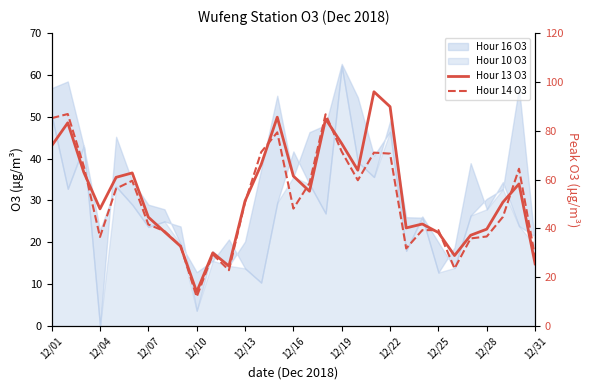

Is it true that Hour 14 O3 equals 13.5 at 19?

False